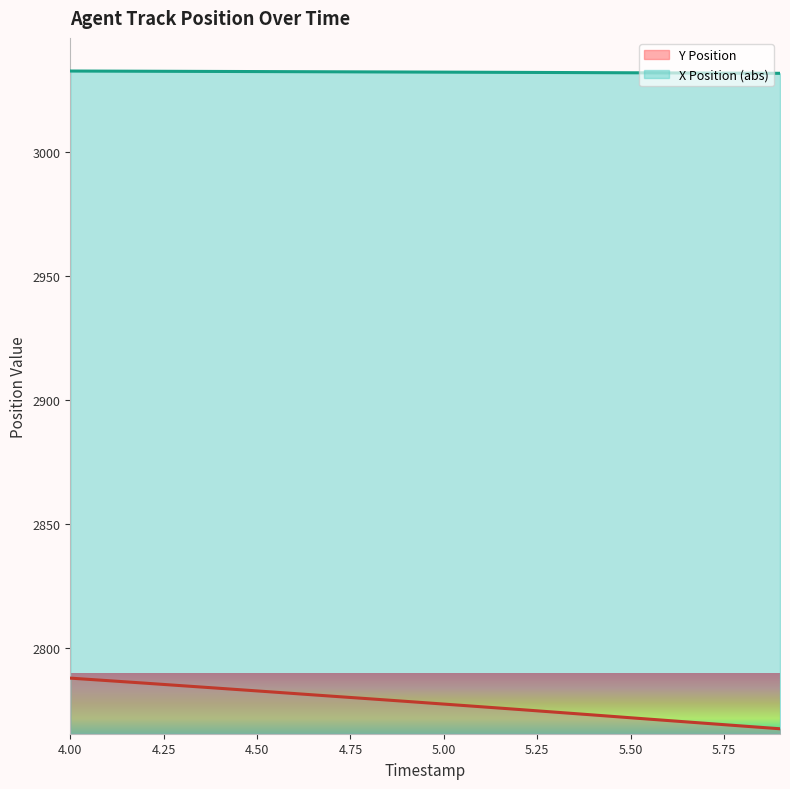

Which series has the widest spread of values?

Y Position